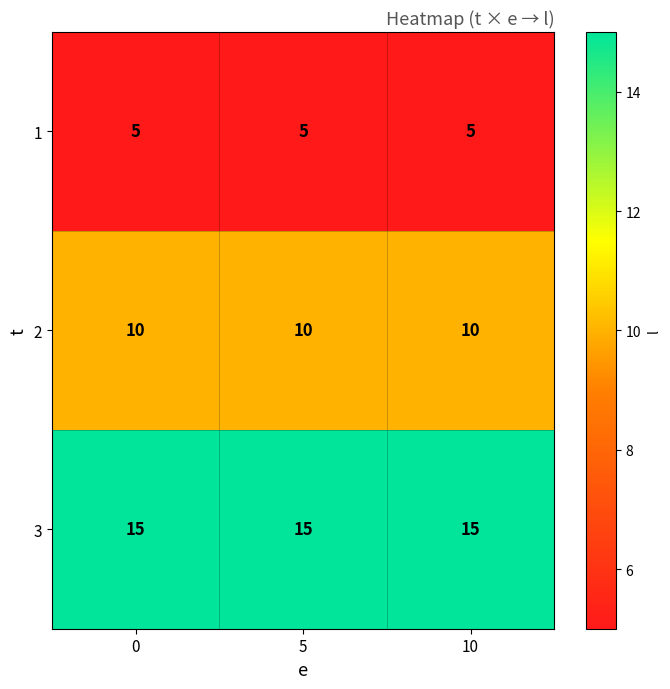

What is the spread (max minus min) of values at 10?

10